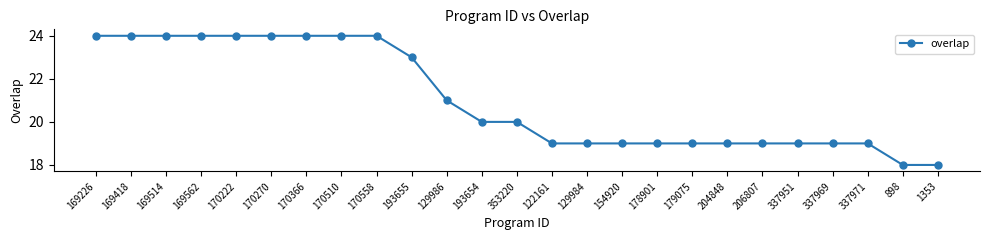

What is the smallest value displayed?

18